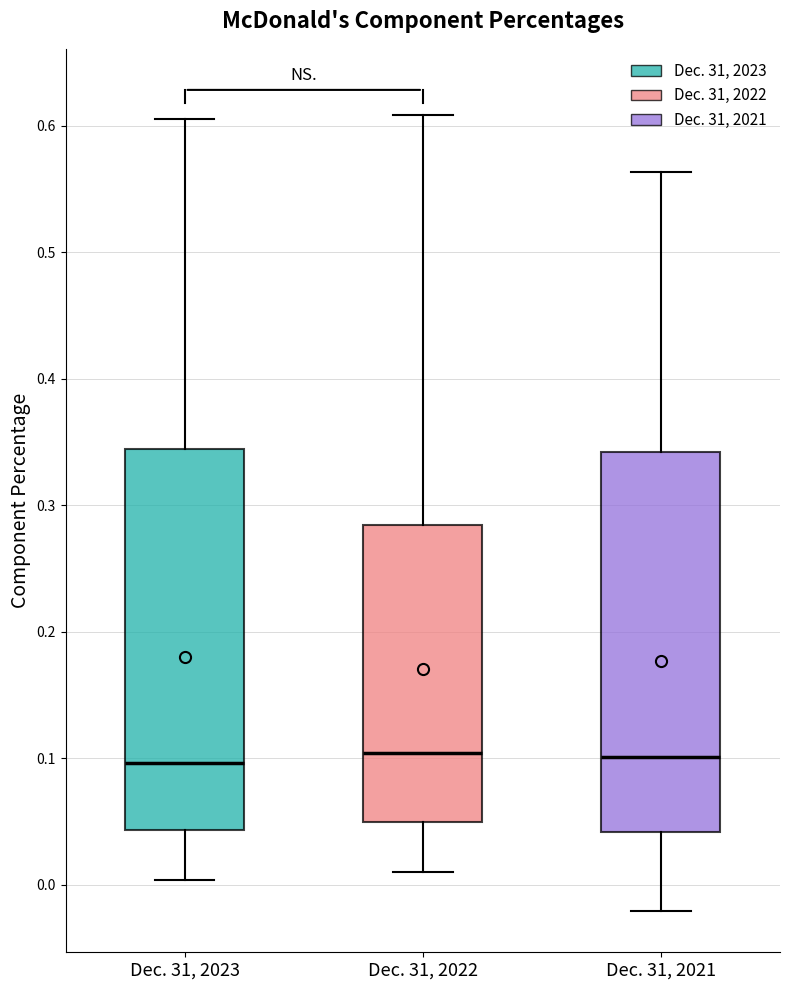

Where is the upper edge of the box for Dec. 31, 2021 on the y-axis? The values are not printed on the chart, so give them approximately, as read against the axis.

0.34